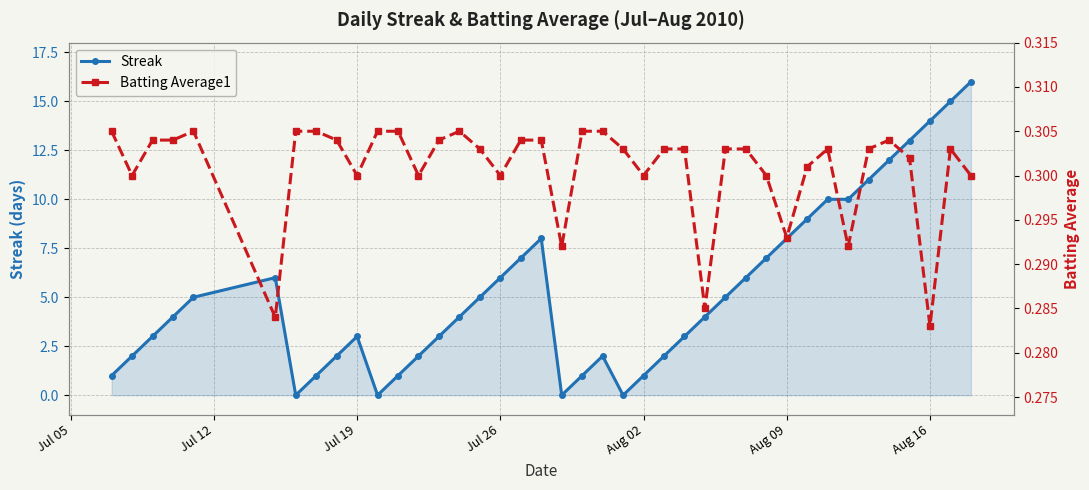

Is it true that Streak equals 20 at Aug 16?

False